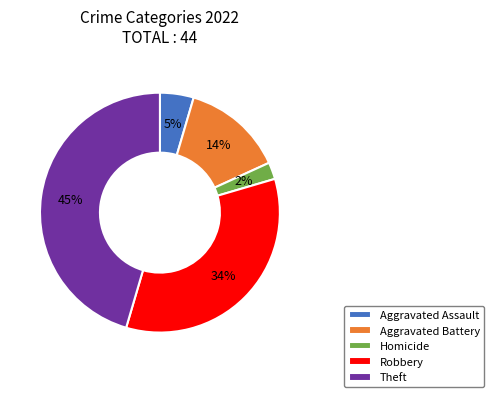

Is Homicide the majority of the pie?

No